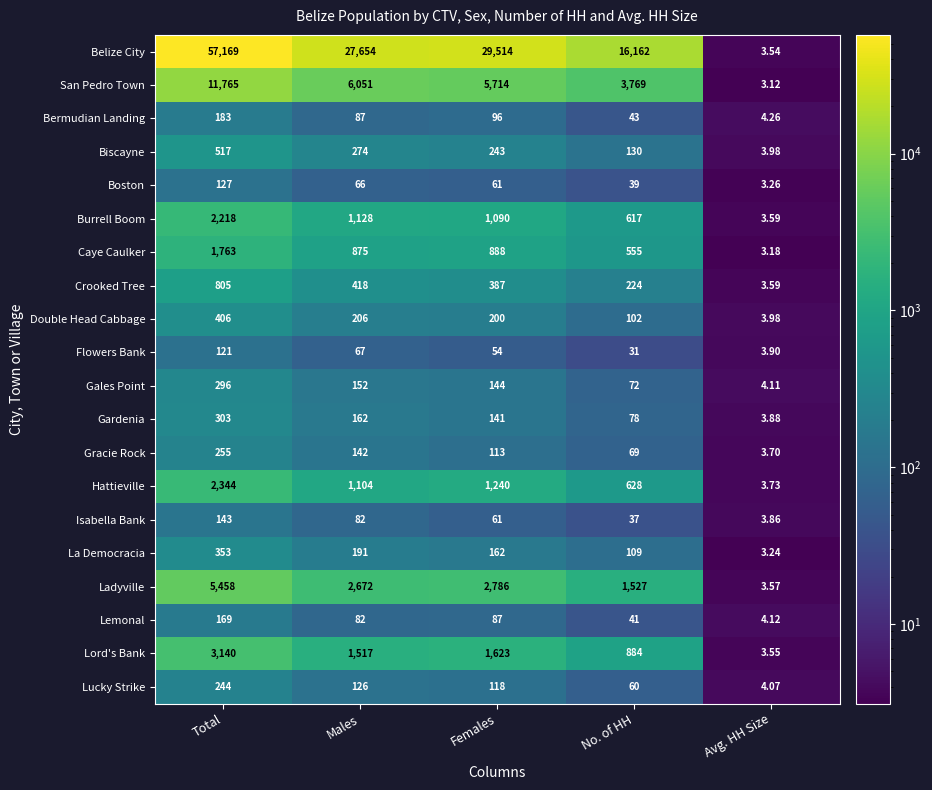

Rank the categories by Lucky Strike value from lowest to highest.

Avg. HH Size, No. of HH, Females, Males, Total